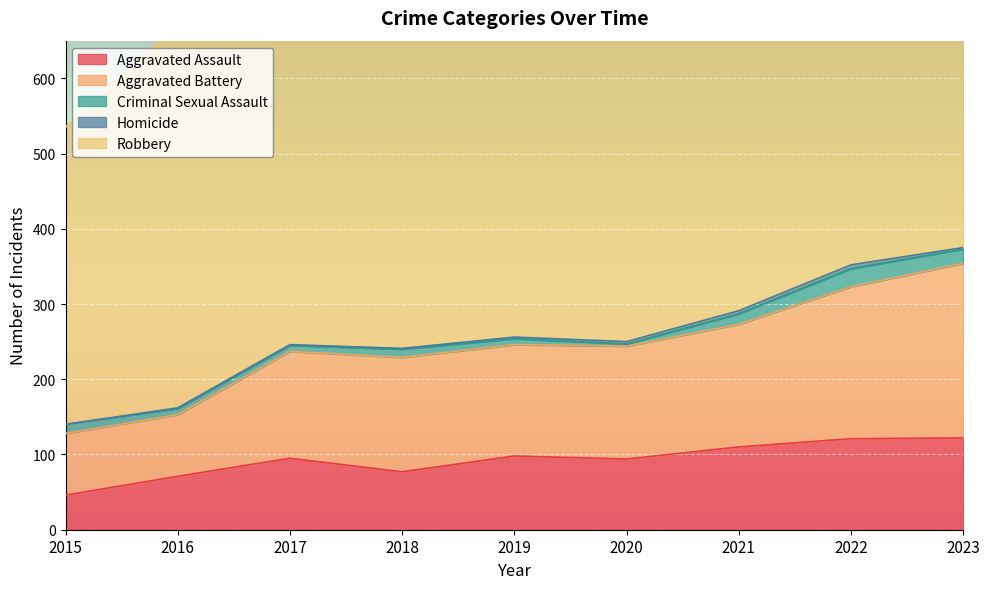

In Aggravated Assault, how many points are higher than both neighbors (excluding endpoints)?

2